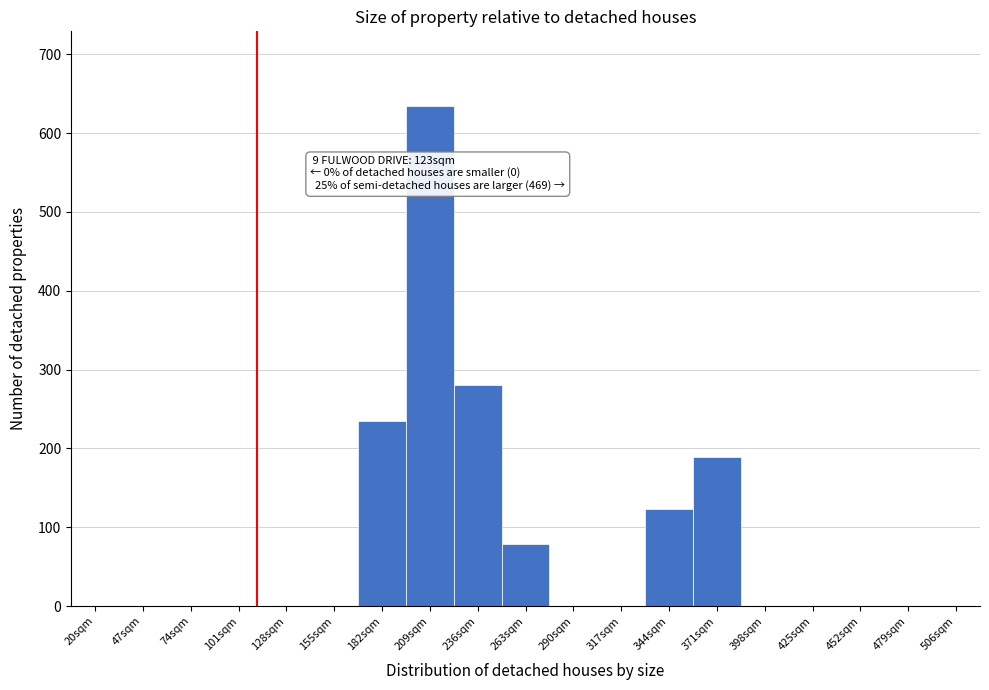

Reading right to left, transcribe all the data shown in this chart.

506sqm=0	479sqm=0	452sqm=0	425sqm=0	398sqm=0	371sqm=189	344sqm=123	317sqm=0	290sqm=0	263sqm=79	236sqm=280	209sqm=634	182sqm=235	155sqm=0	128sqm=0	101sqm=0	74sqm=0	47sqm=0	20sqm=0